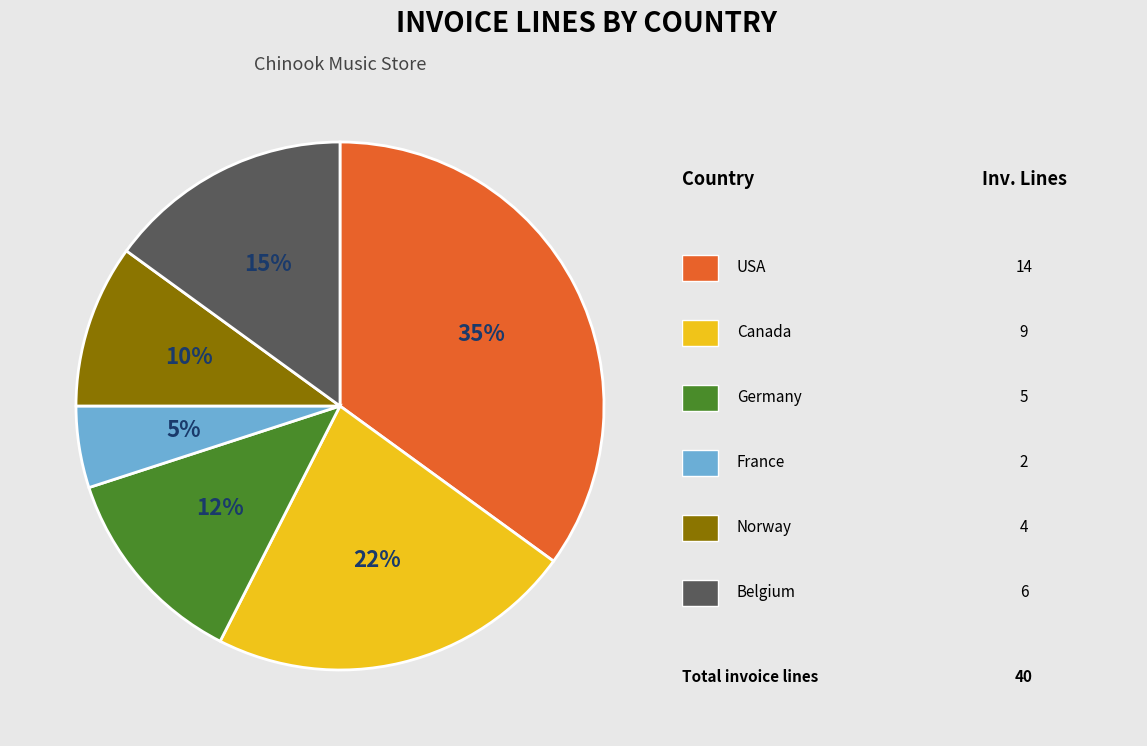

How many segments does this pie chart have?

6